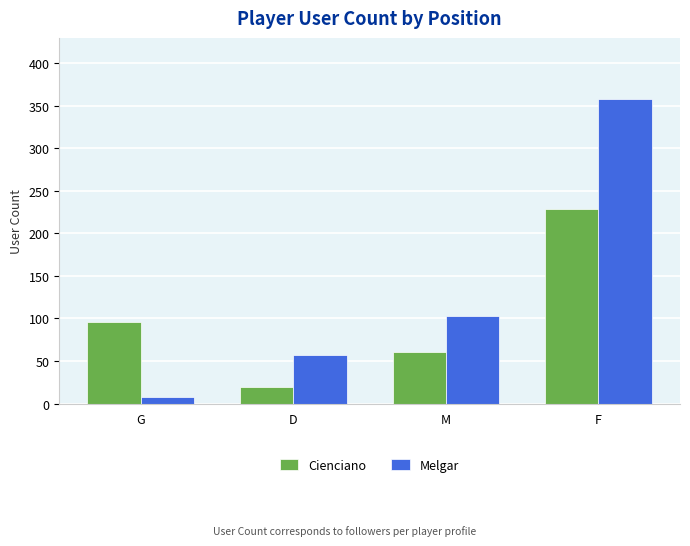

How many bars are there in each group?

2